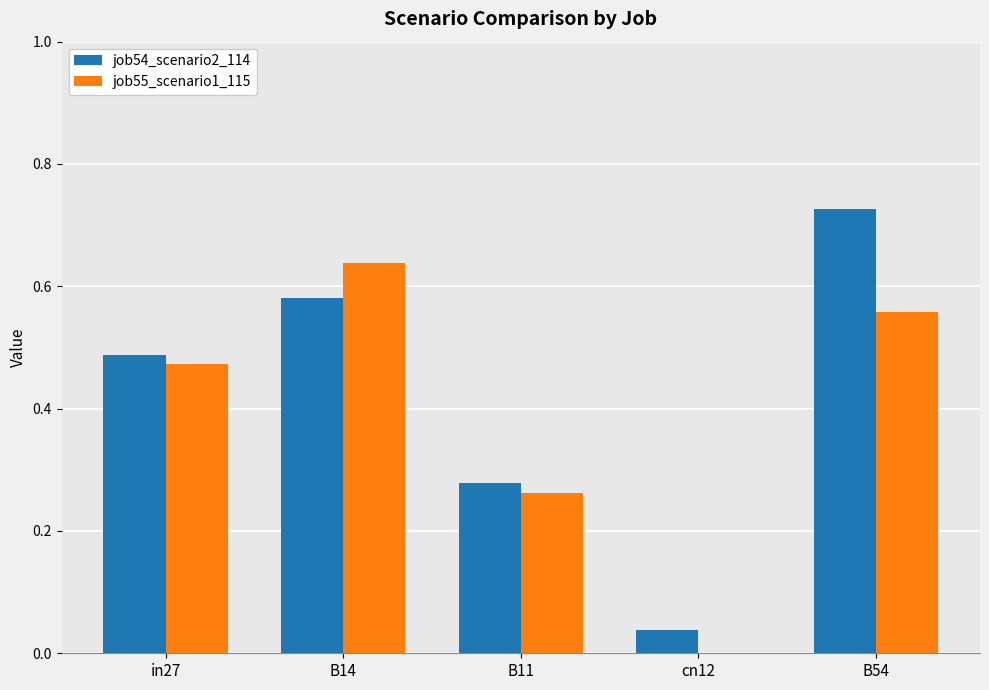

The job55_scenario1_115 series shows 0.9 at B54. True or false?

False